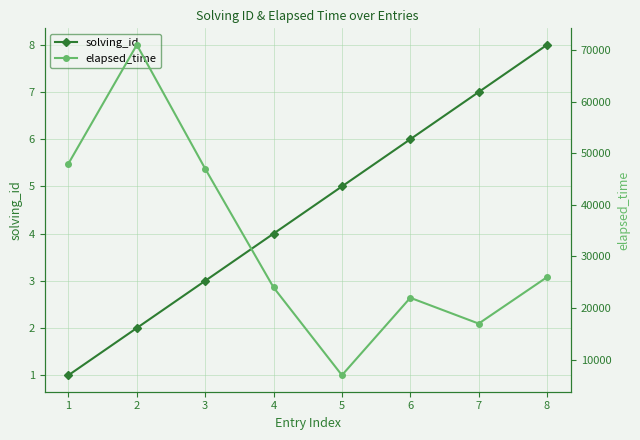

True or false: solving_id has a value of 7 at 3.

False